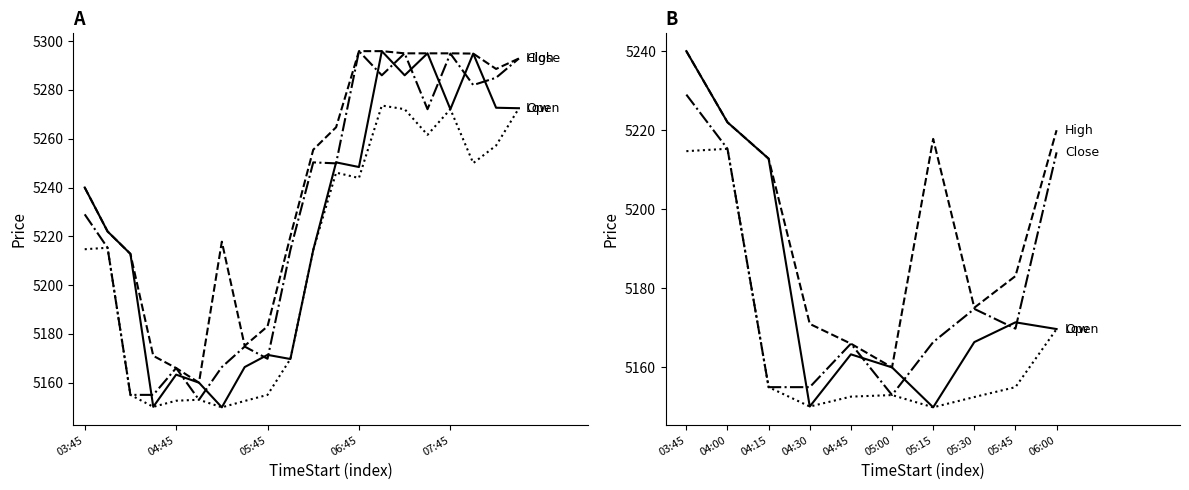

Which series has the largest range (max minus min)?

Open